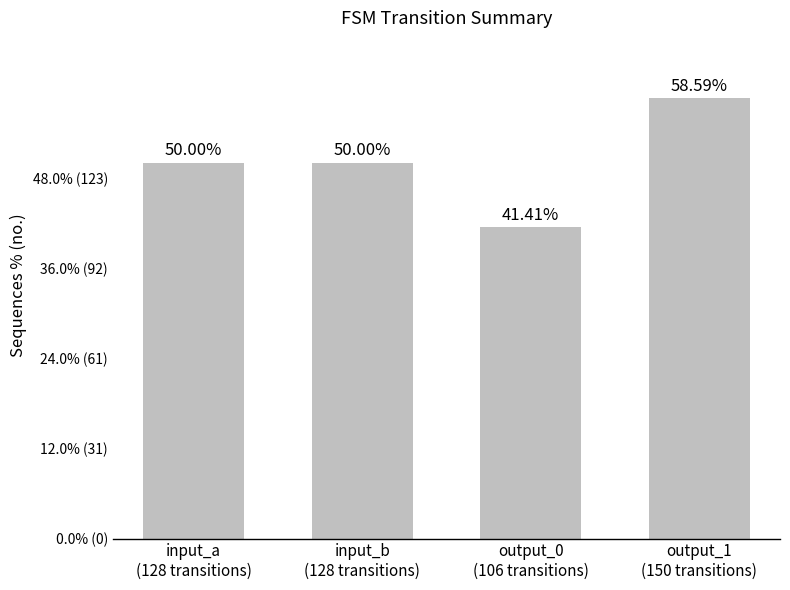

Are the bars horizontal?

No